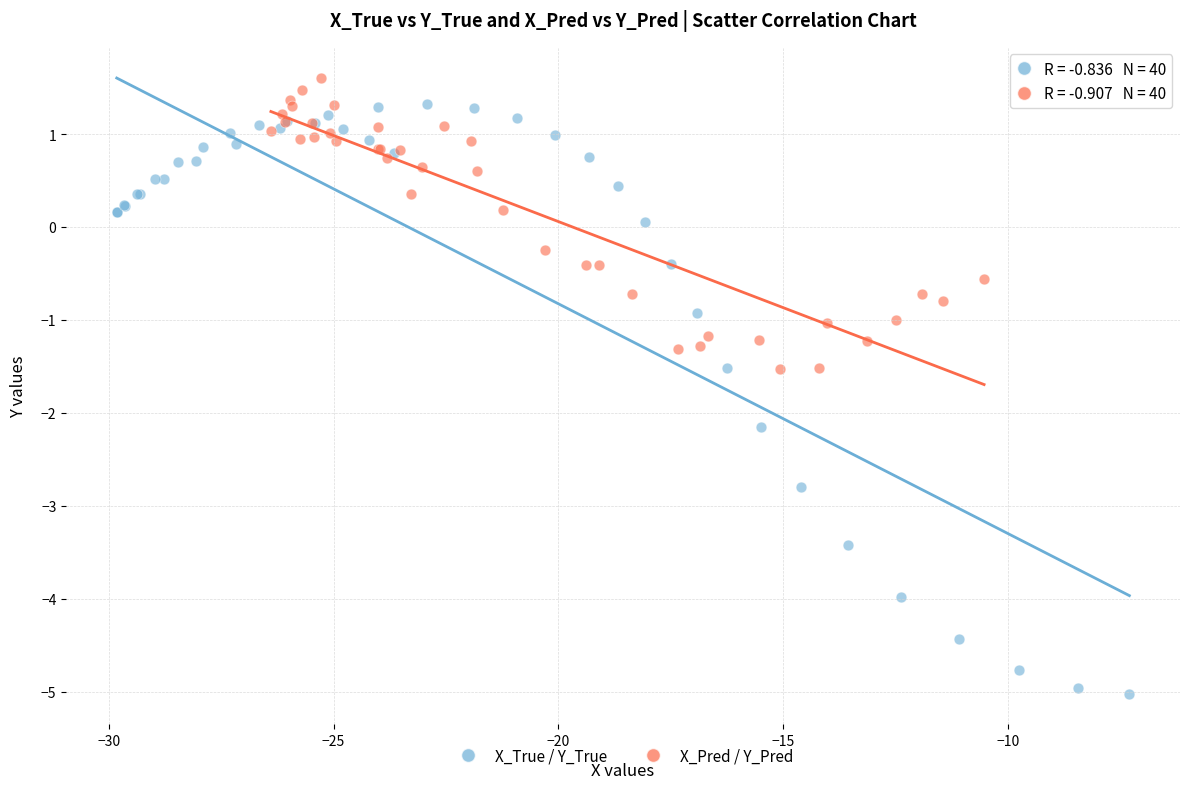

Which series reaches the minimum Y coordinate?

X_True / Y_True